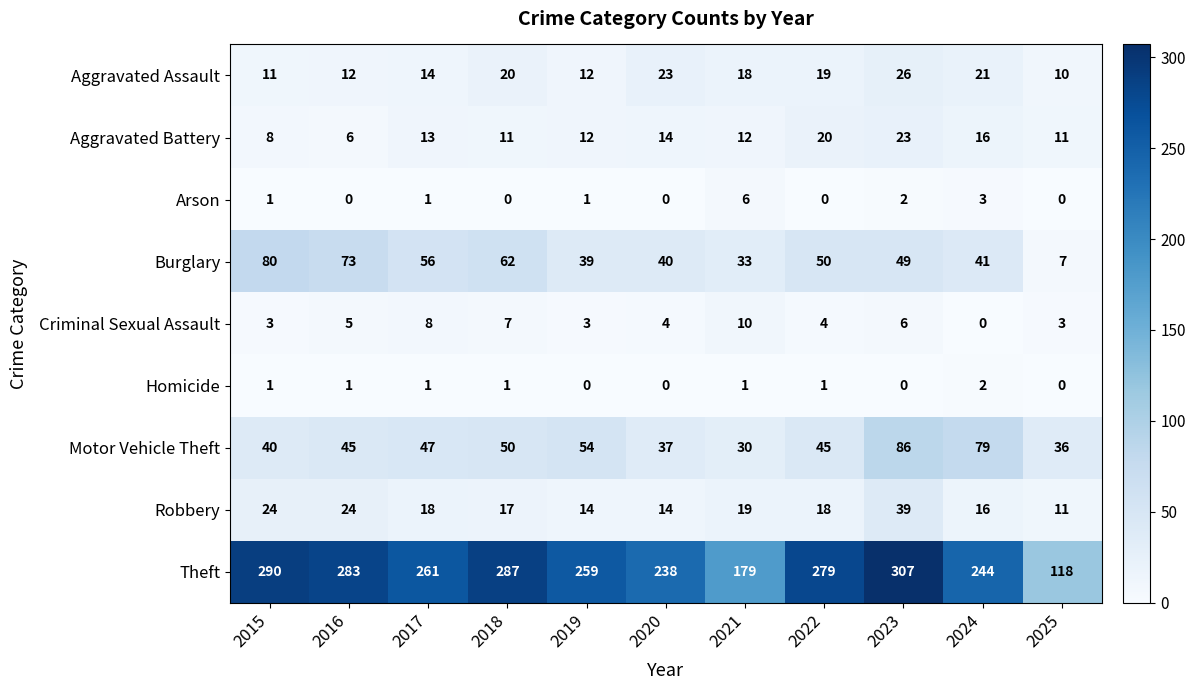

Between 2016 and 2020, which series saw the biggest shift?

Theft